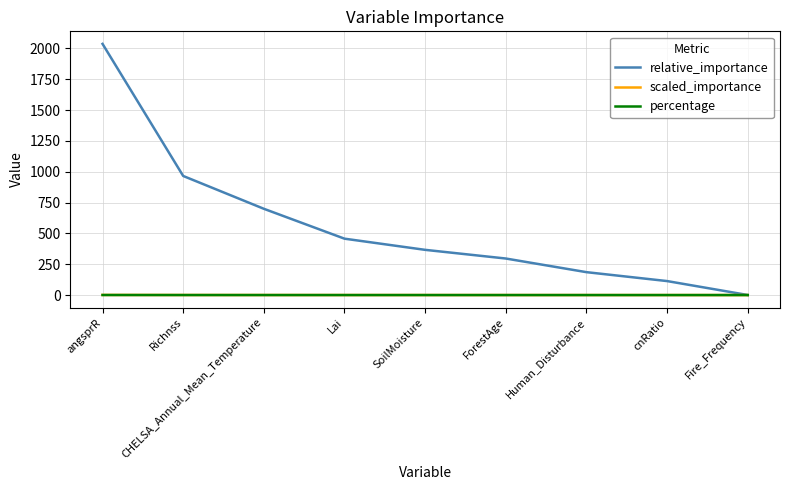

True or false: scaled_importance has a value of 0.1 at Human_Disturbance.

True